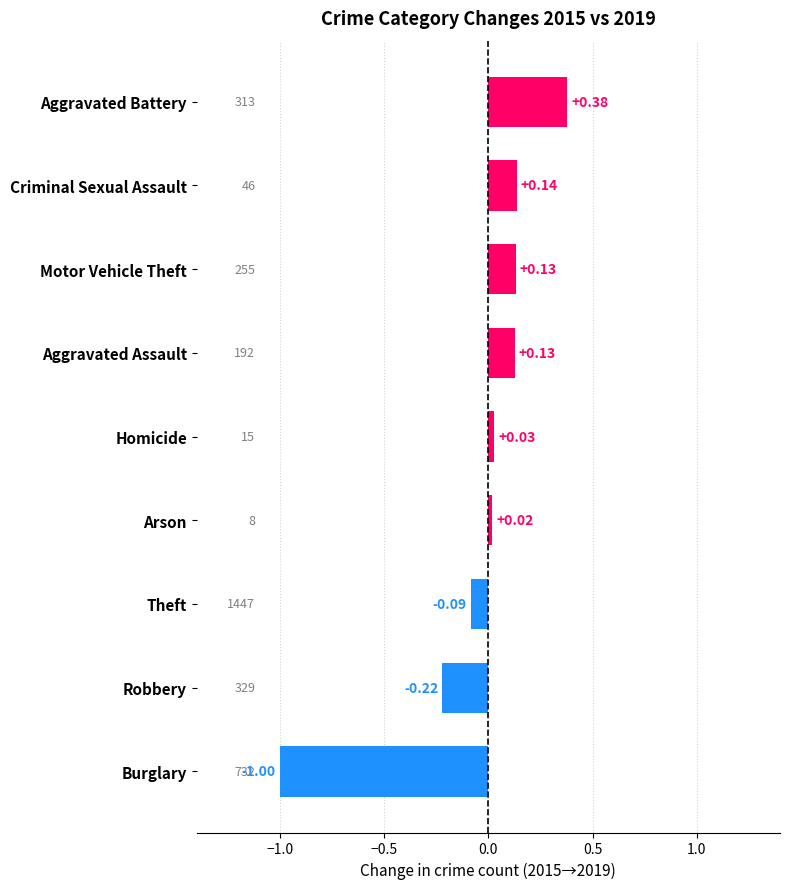

Which has a higher value, Robbery or Aggravated Assault?

Aggravated Assault